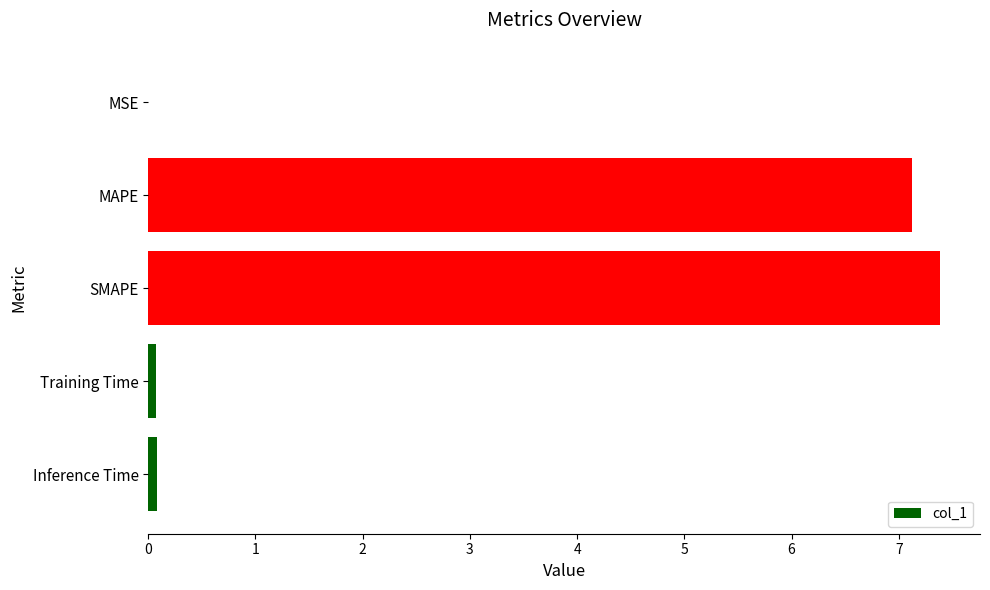

True or false: the data shows 7.4 at SMAPE.

True